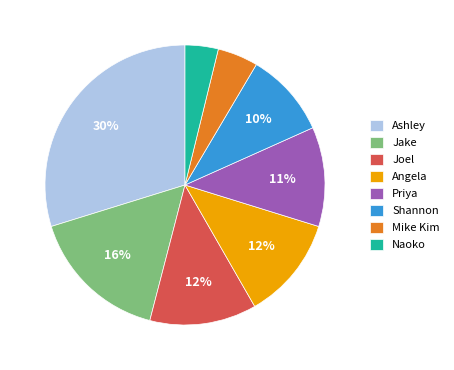

The Shannon slice represents 23% of the pie. True or false?

False